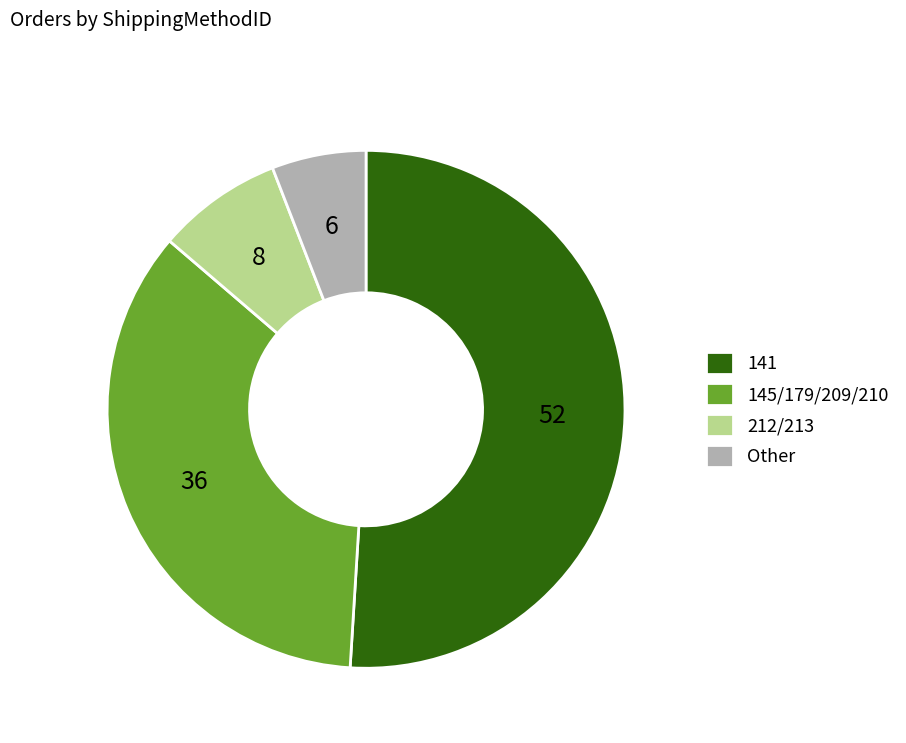

The Other slice represents 1% of the pie. True or false?

False